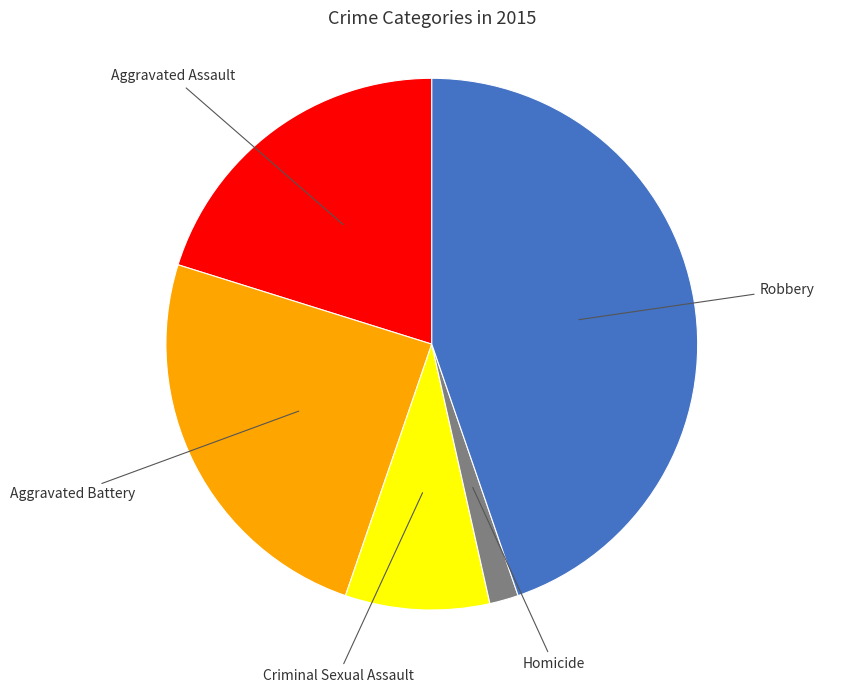

Combined, do Homicide and Aggravated Battery account for over 50%?

No